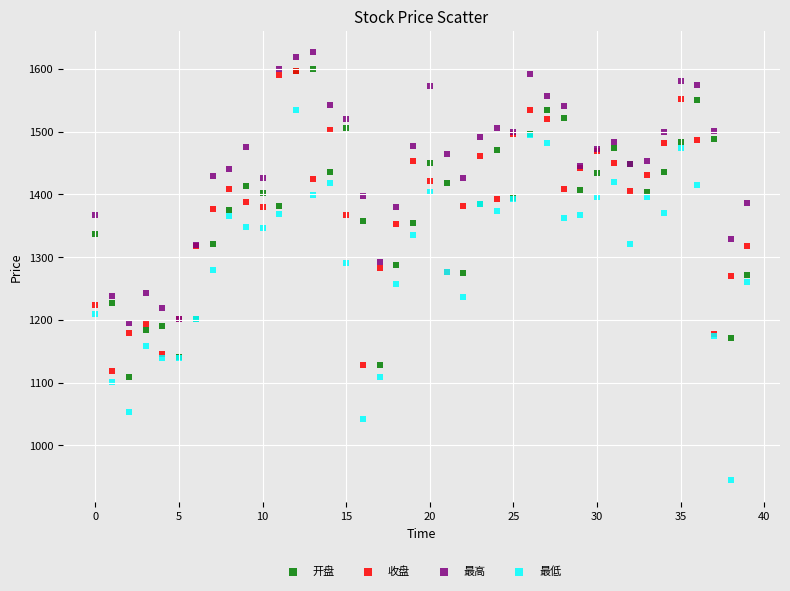

What are all the series names shown in the legend?

开盘, 收盘, 最高, 最低